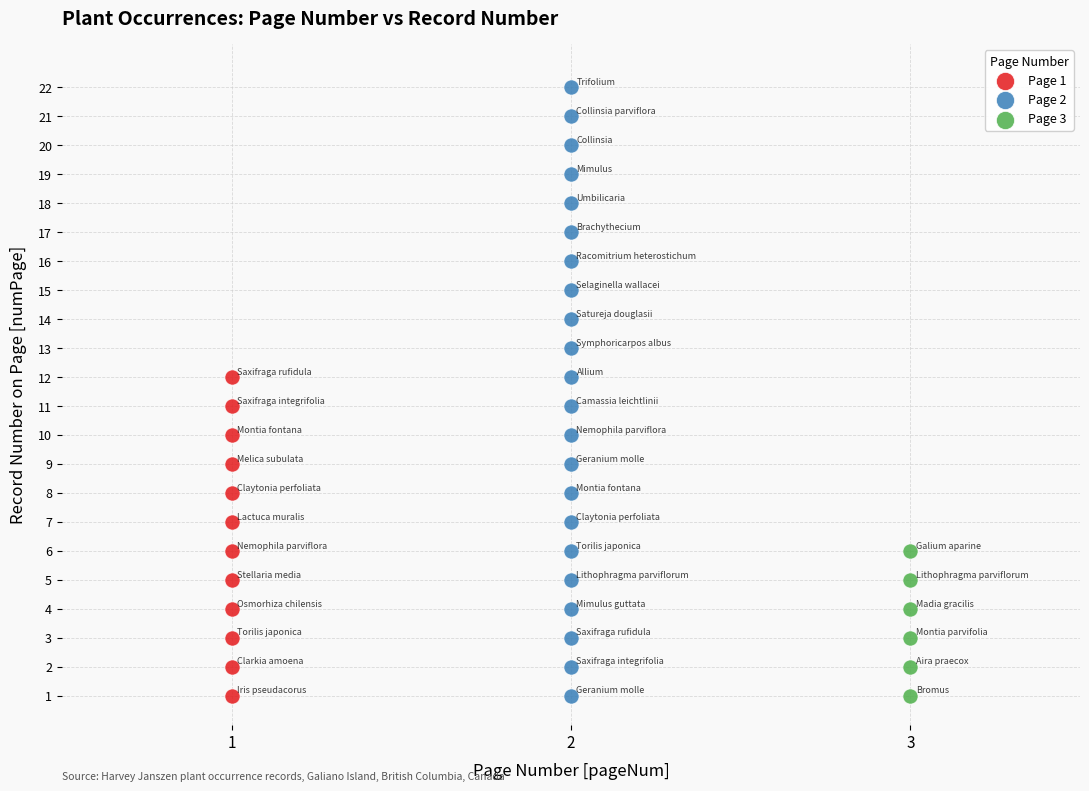

Which series has the widest spread of Y values?

Page 2